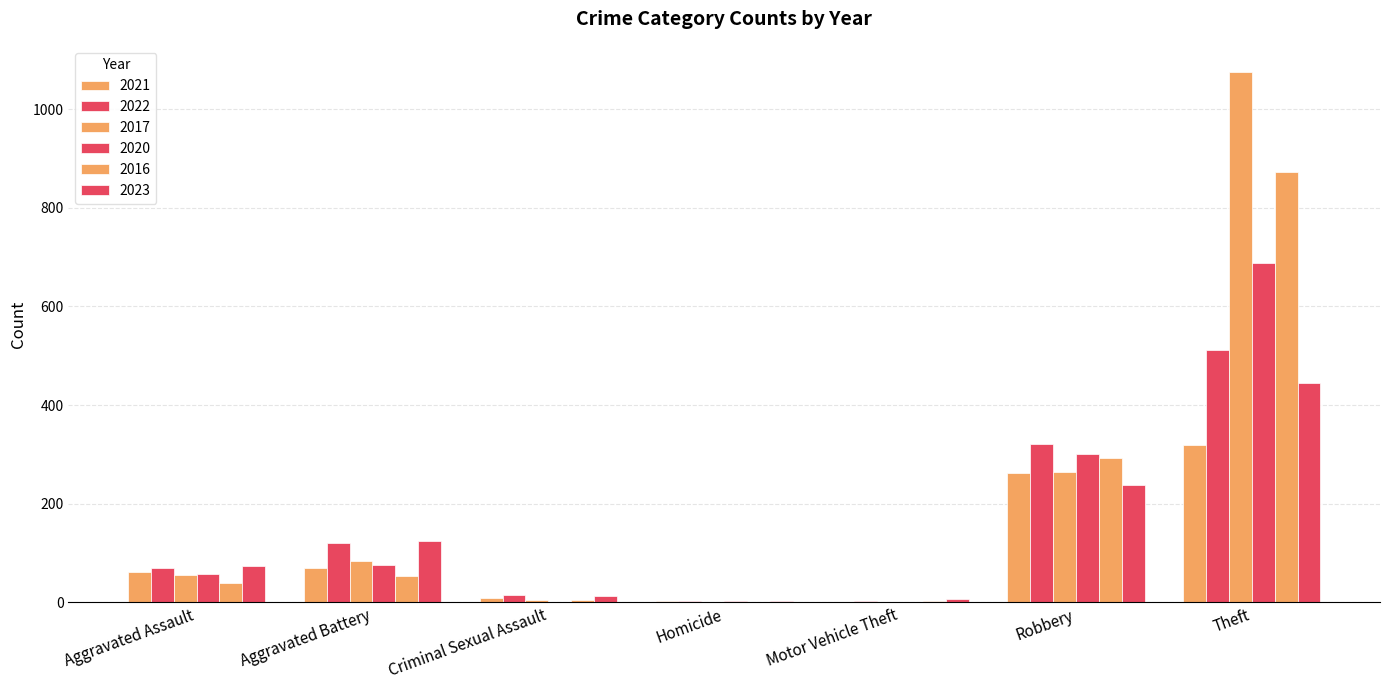

What is the total value across all series at Theft?

3913